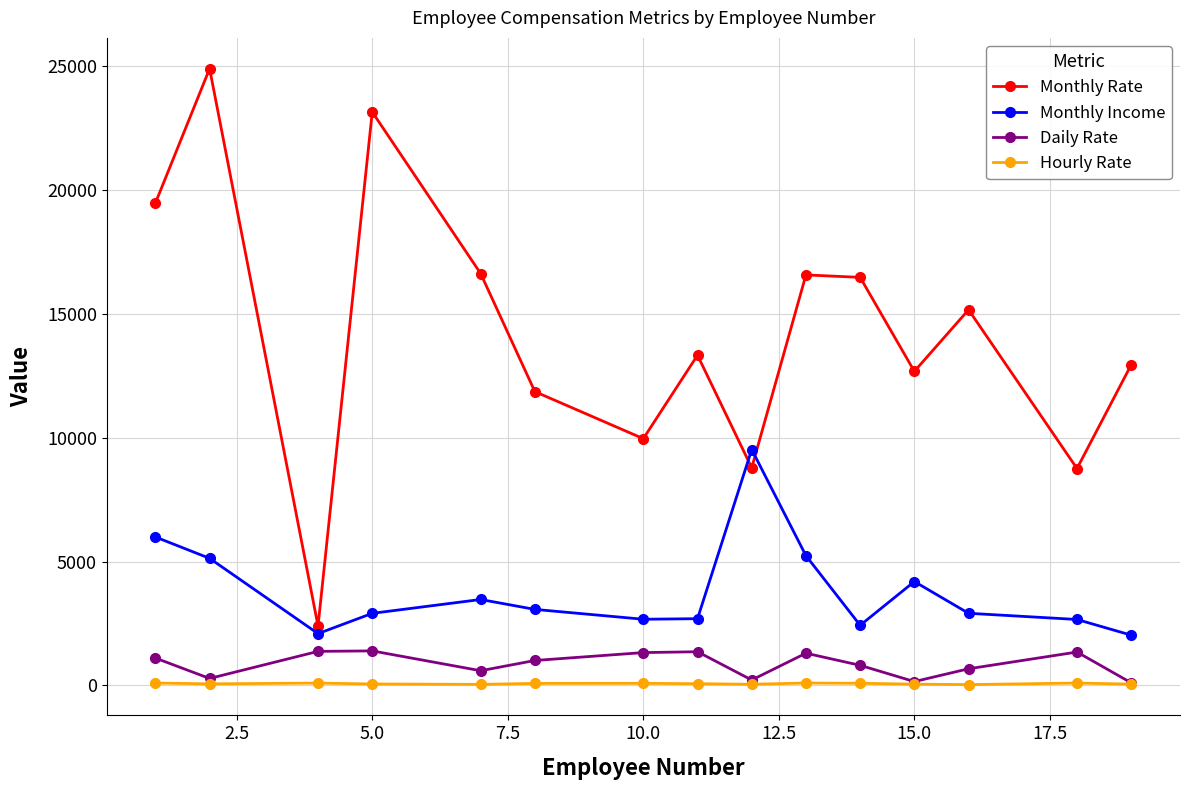

At how many categories does at least one series exceed 18941?

3